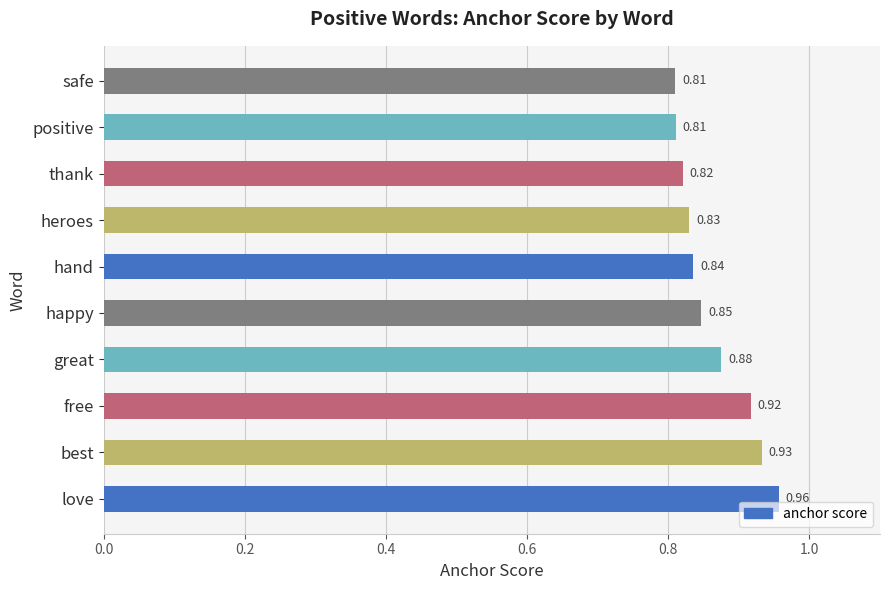

Which label corresponds to the largest value in the chart?

love